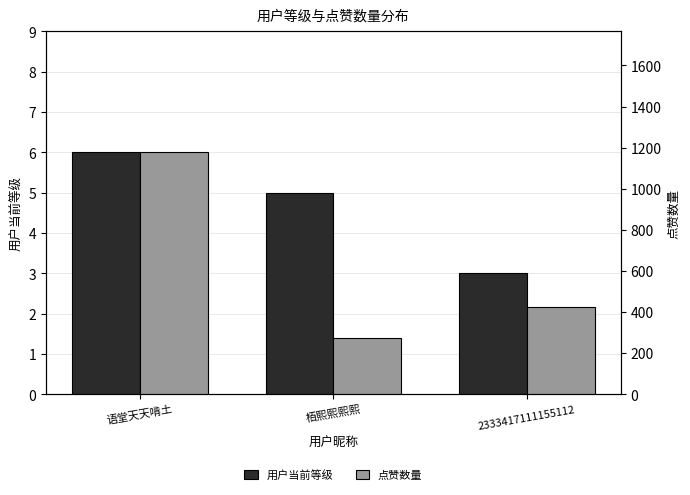

Are the bars horizontal?

No